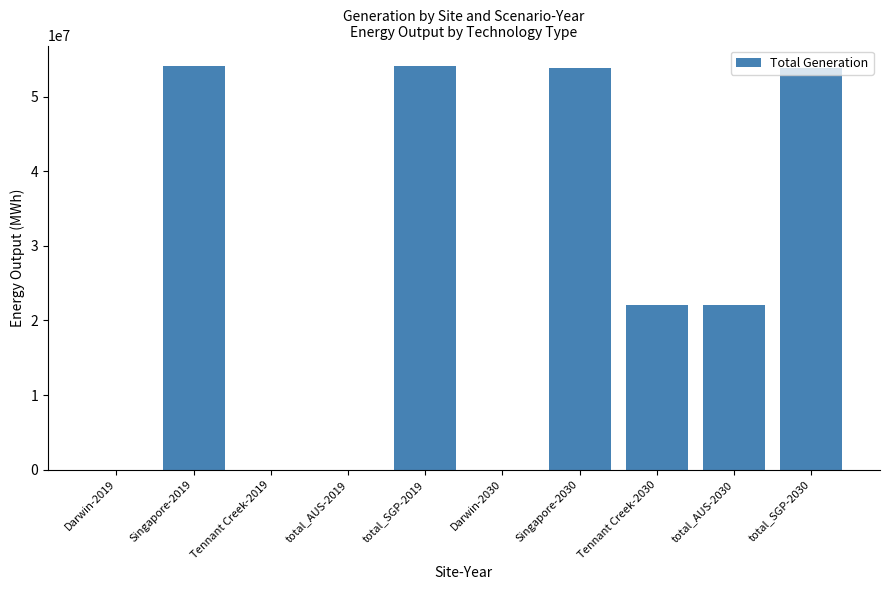

Are the bars horizontal?

No